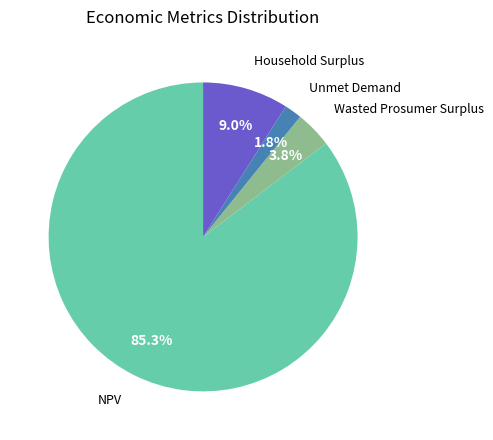

Does any single category account for the majority?

Yes